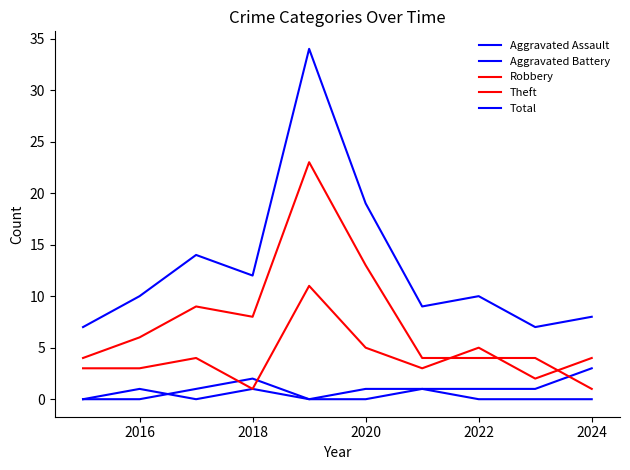

Does the chart display data point markers on the line(s)?

No